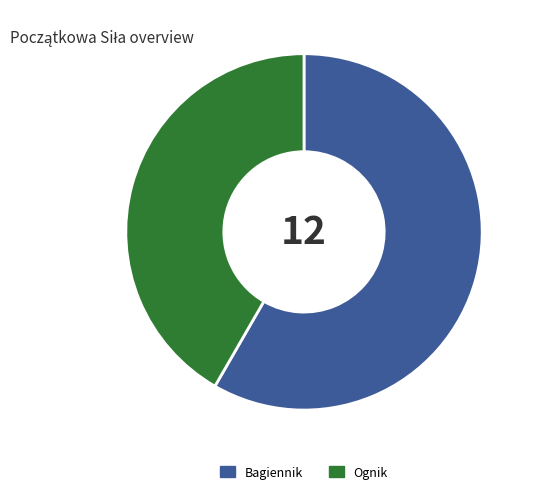

Does any single category account for the majority?

Yes